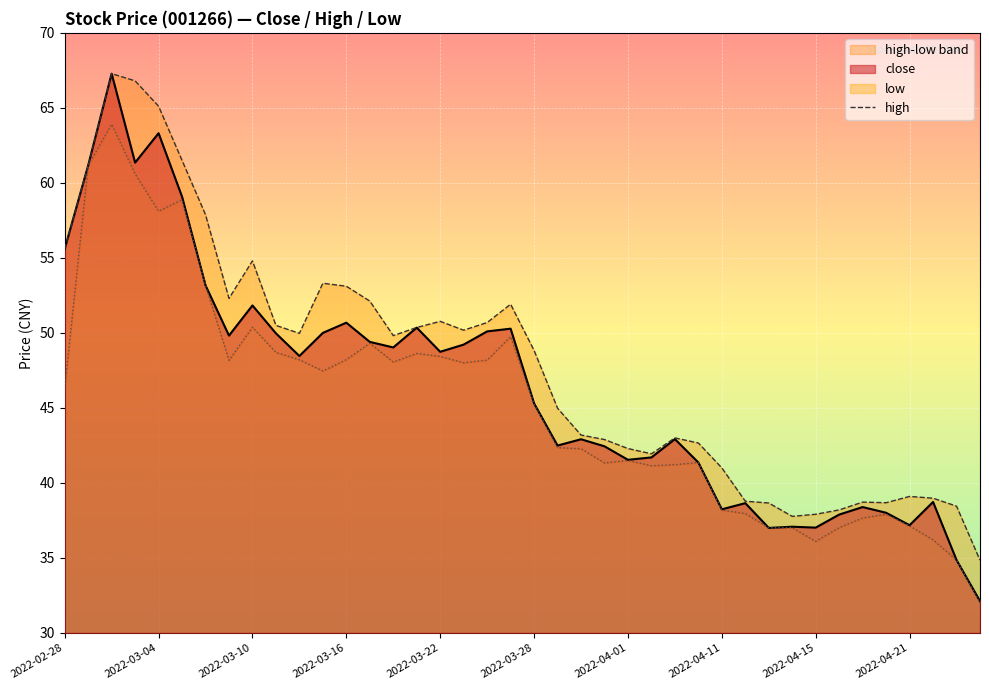

How many lines are shown in the chart?

1